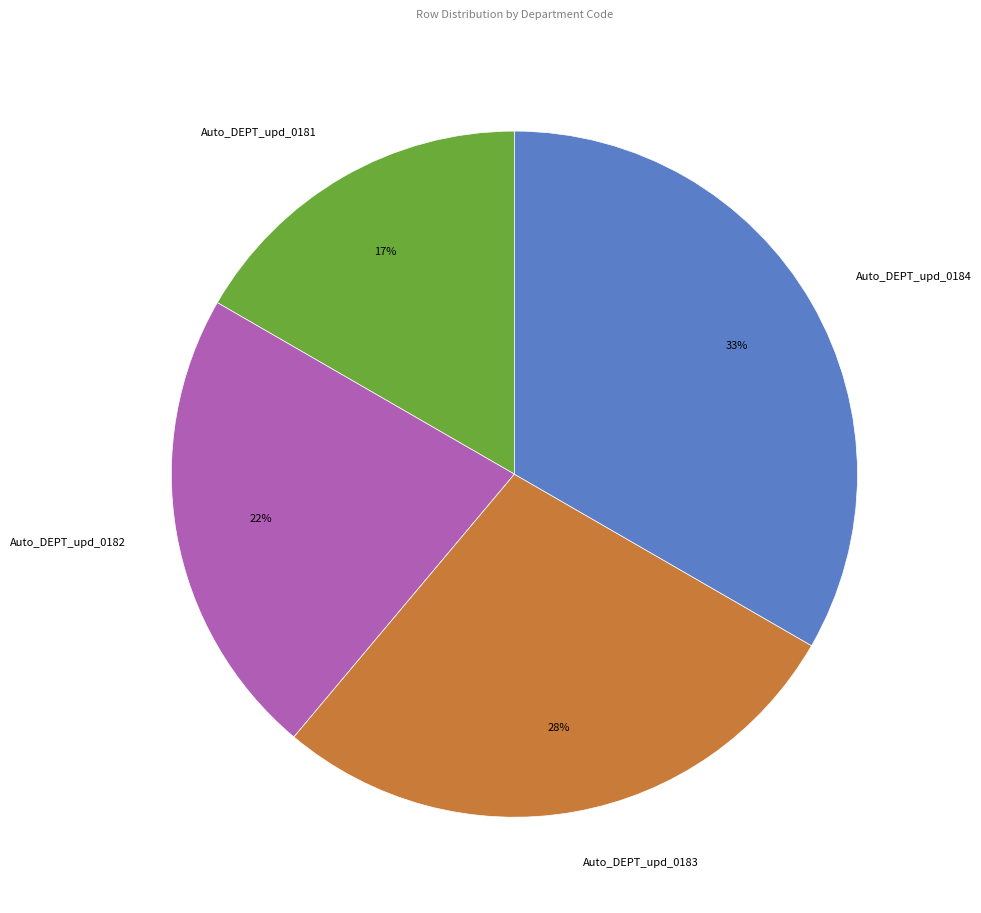

Rank the categories by value from highest to lowest.

Auto_DEPT_upd_0184, Auto_DEPT_upd_0183, Auto_DEPT_upd_0182, Auto_DEPT_upd_0181